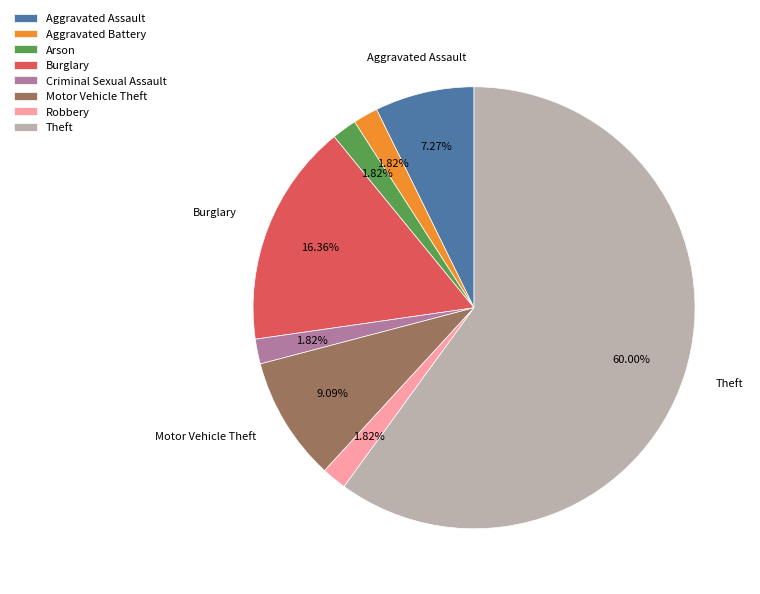

True or false: Motor Vehicle Theft accounts for 9% of the total.

True